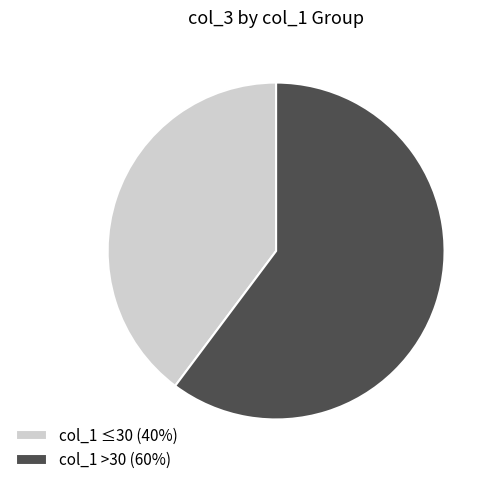

Combined, do col_1 ≤30 (40%) and col_1 >30 (60%) account for over 50%?

Yes